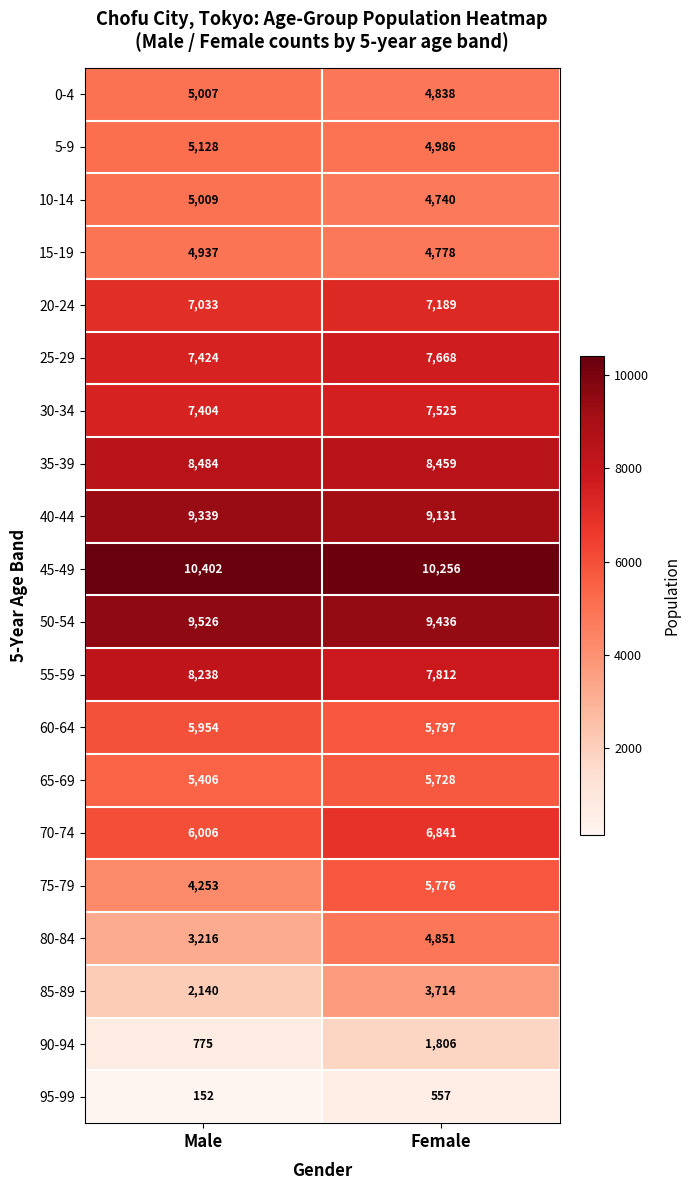

The 55-59 series shows 8238 at Male. True or false?

True